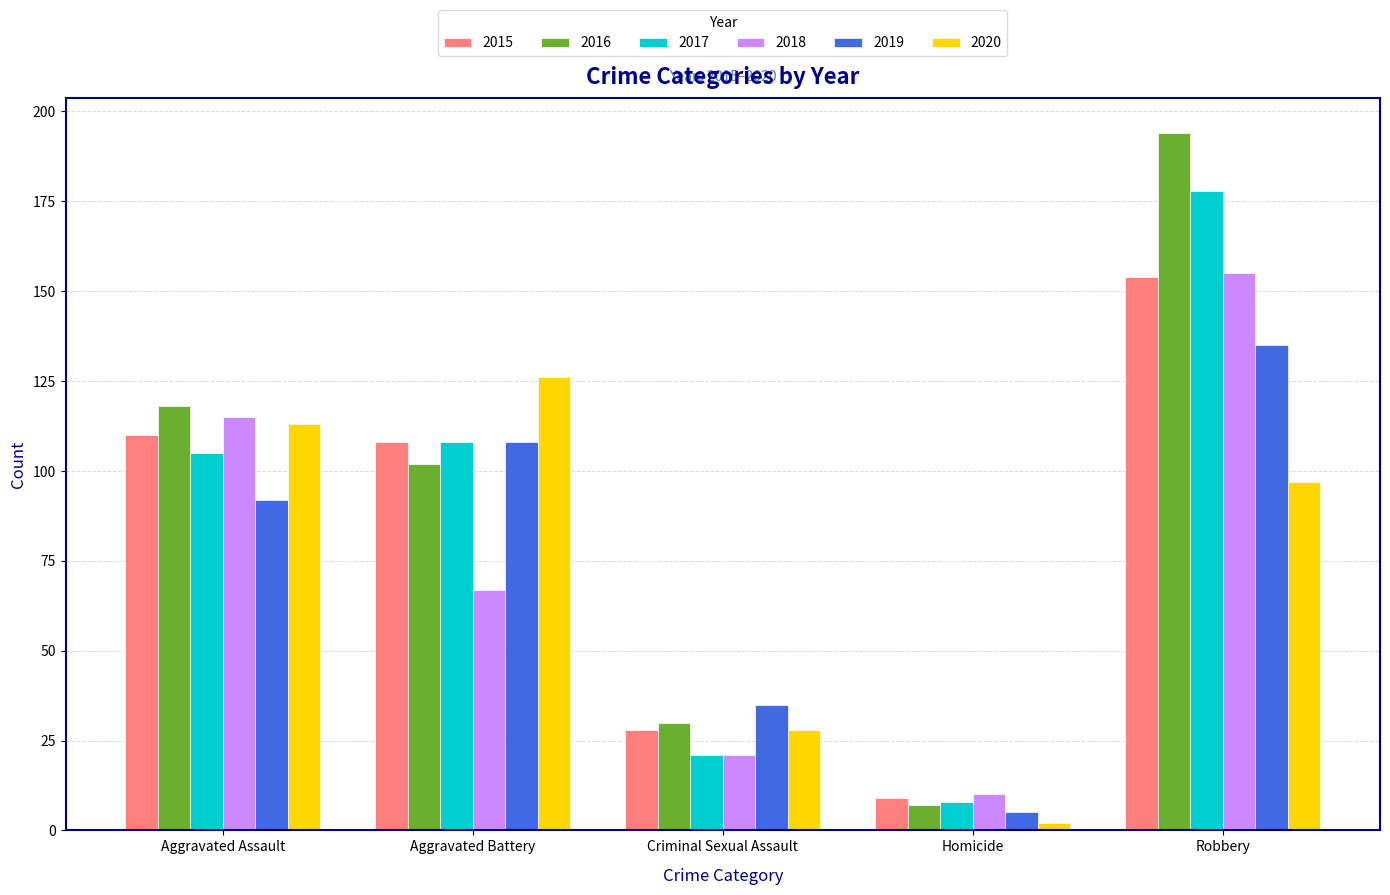

What is the difference between the 2017 values at Homicide and Criminal Sexual Assault?

13